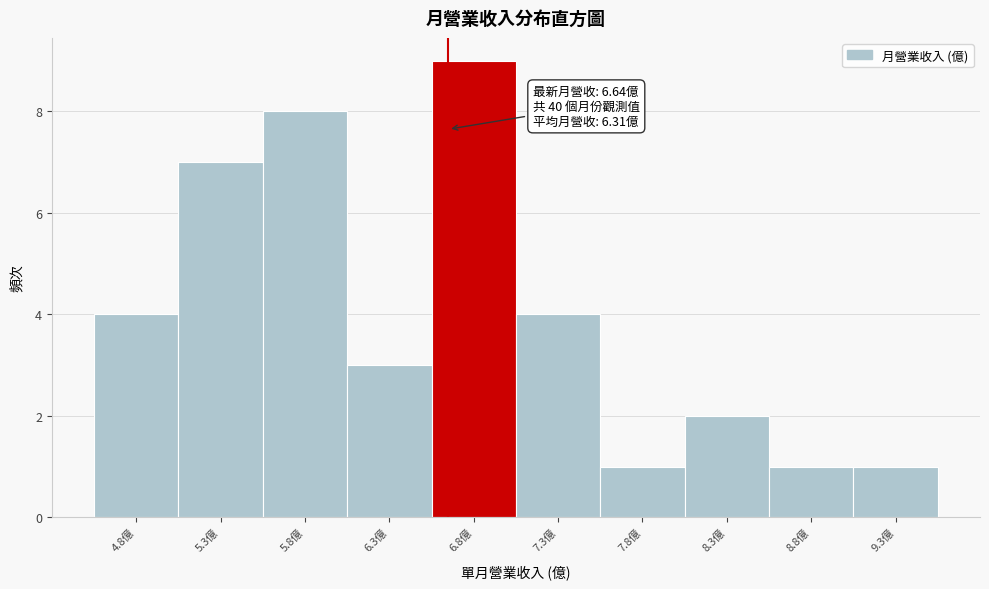

Which range on the x-axis has the tallest bar?

6.54 to 7.04